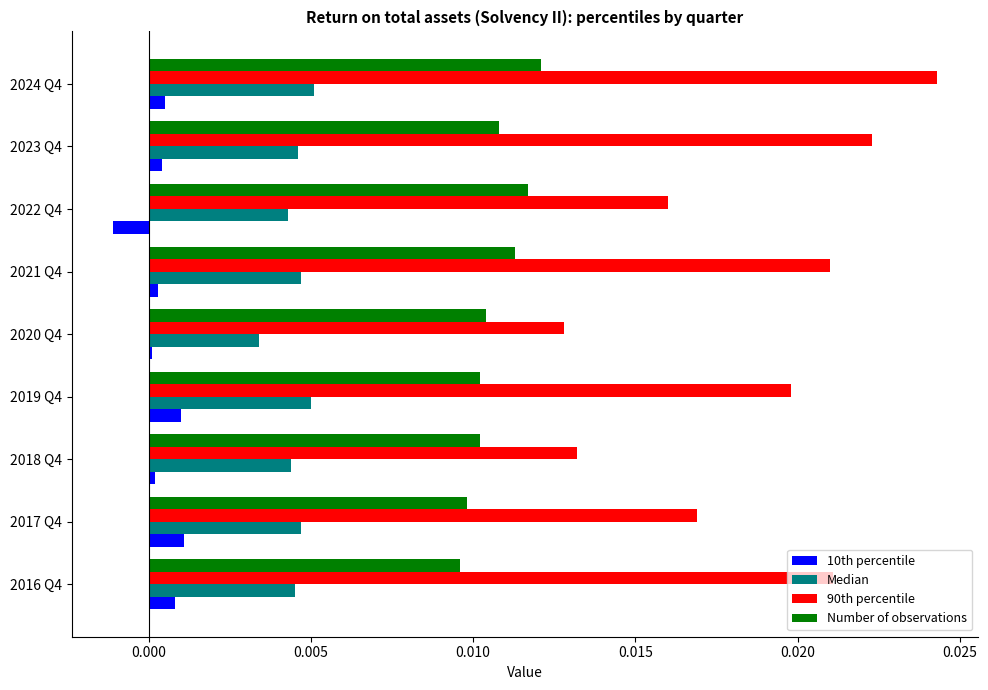

Between 2016 Q4 and 2022 Q4, which series saw the biggest shift?

90th percentile